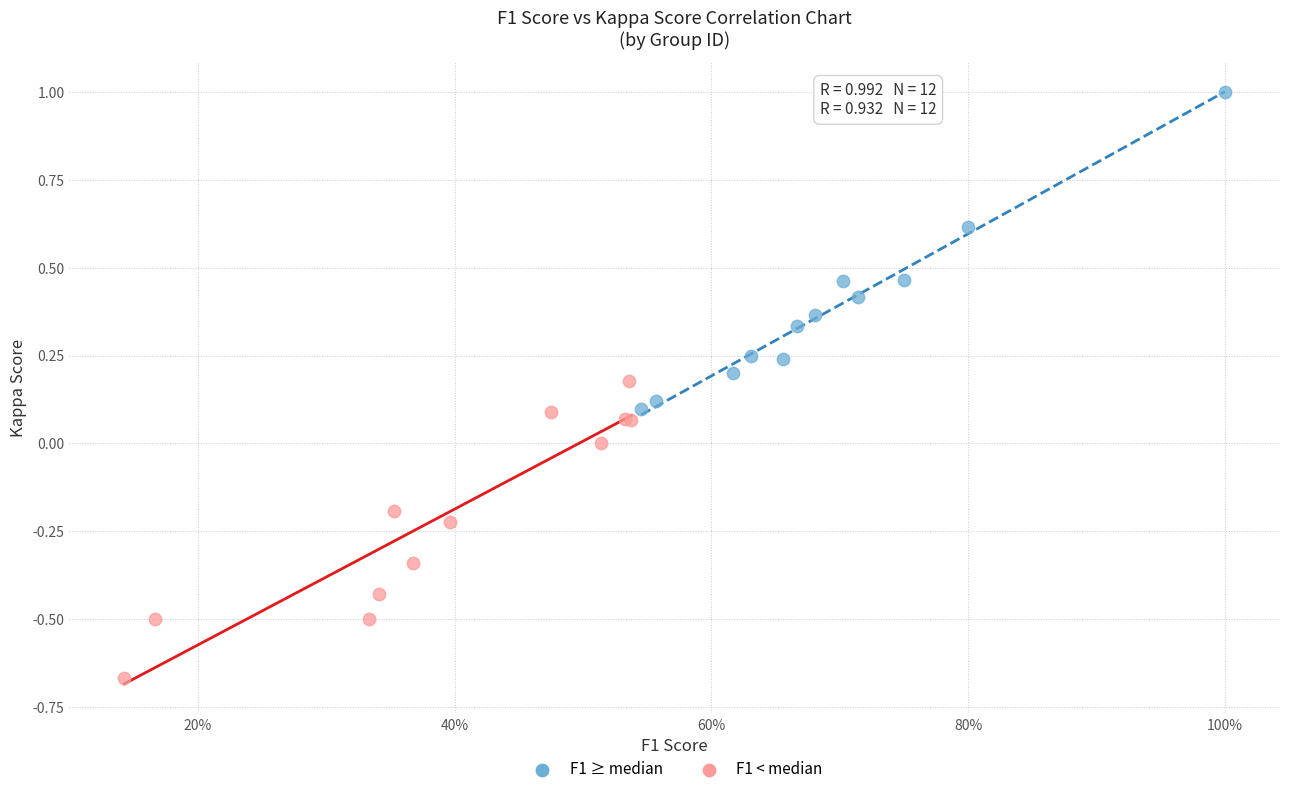

What are all the series names shown in the legend?

F1 ≥ median, F1 < median